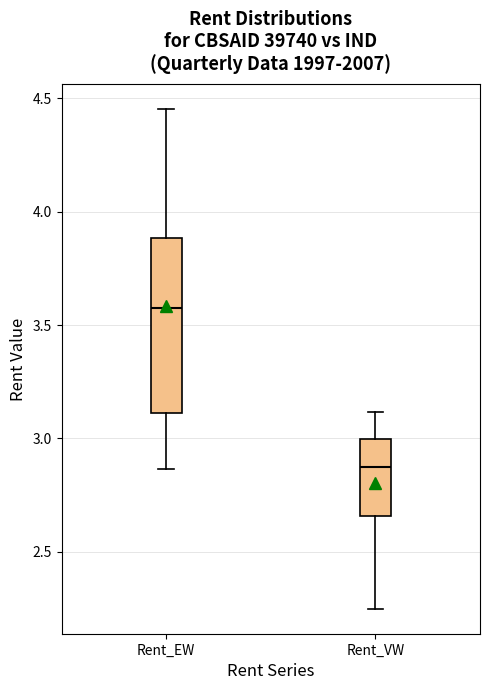

Which box's median line is the highest?

Rent_EW